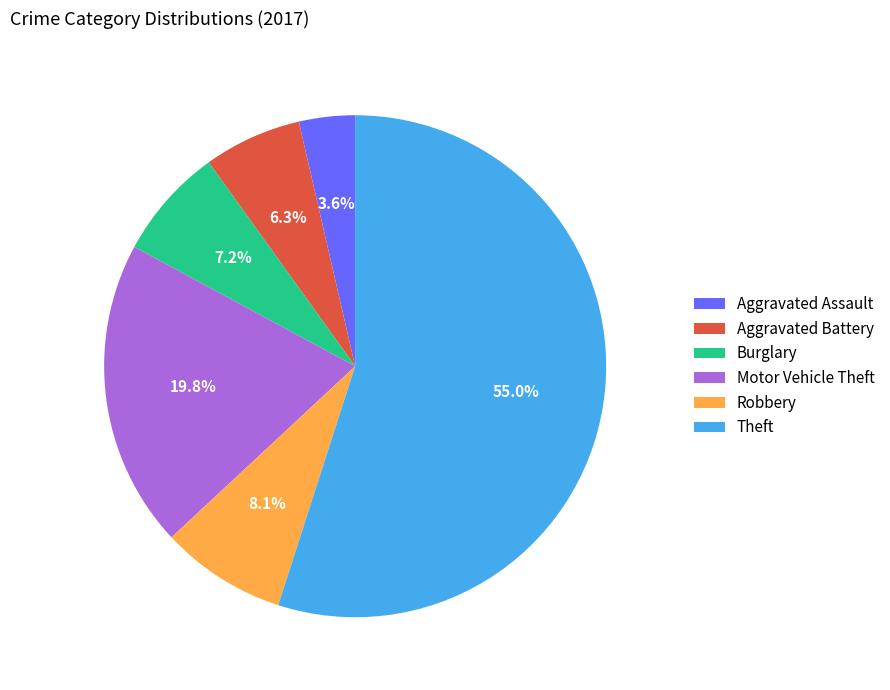

Which category has the smallest portion of the pie?

Aggravated Assault